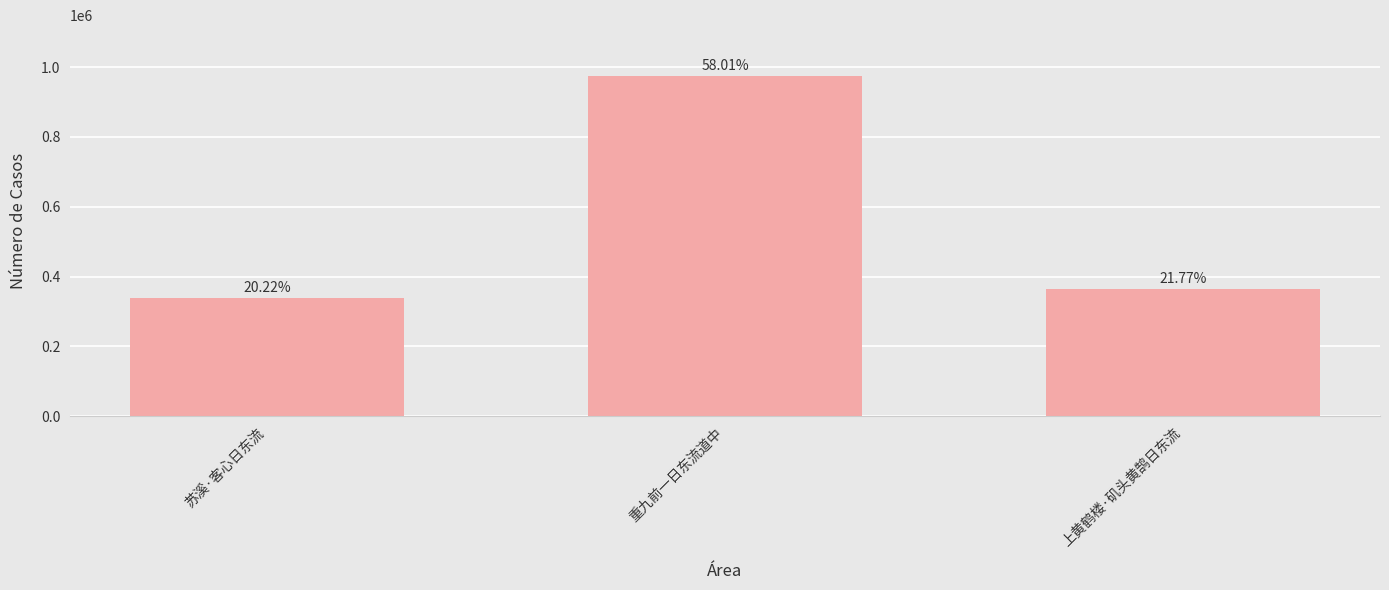

Are the bars grouped side by side (vs. stacked)?

No